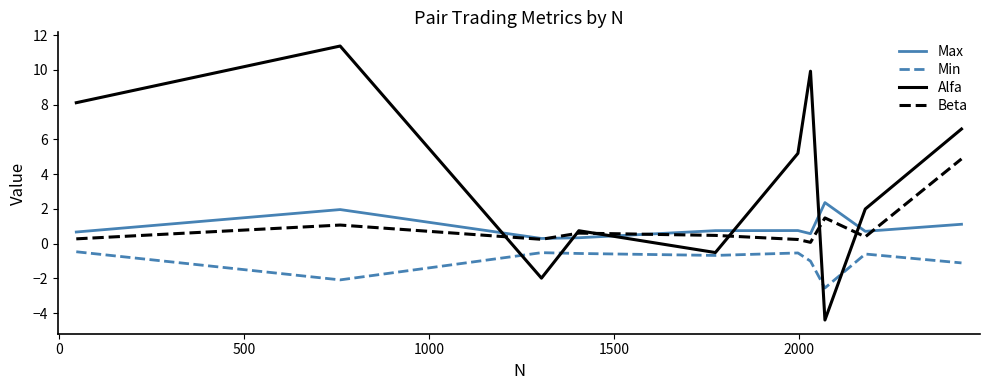

What is the minimum value shown in the chart?

-4.4